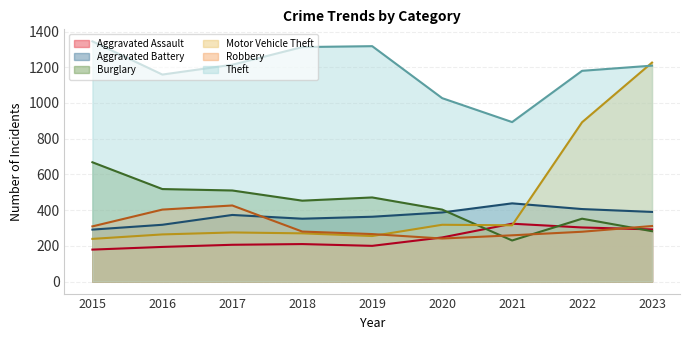

What is the difference between the maximum and minimum values in the Robbery series?

185